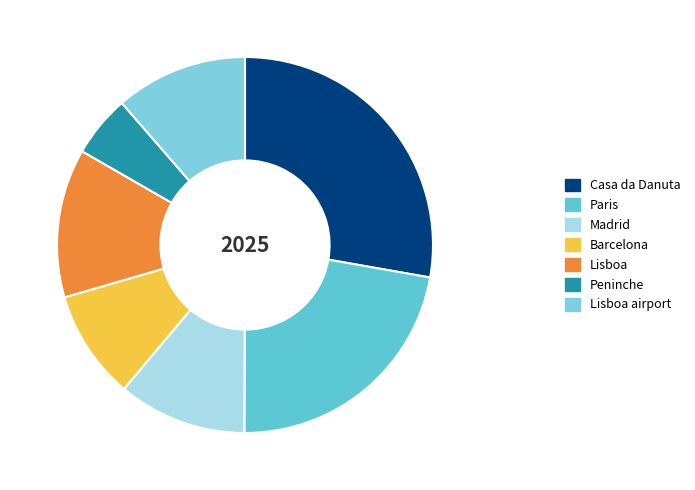

How many slices are in this pie chart?

7